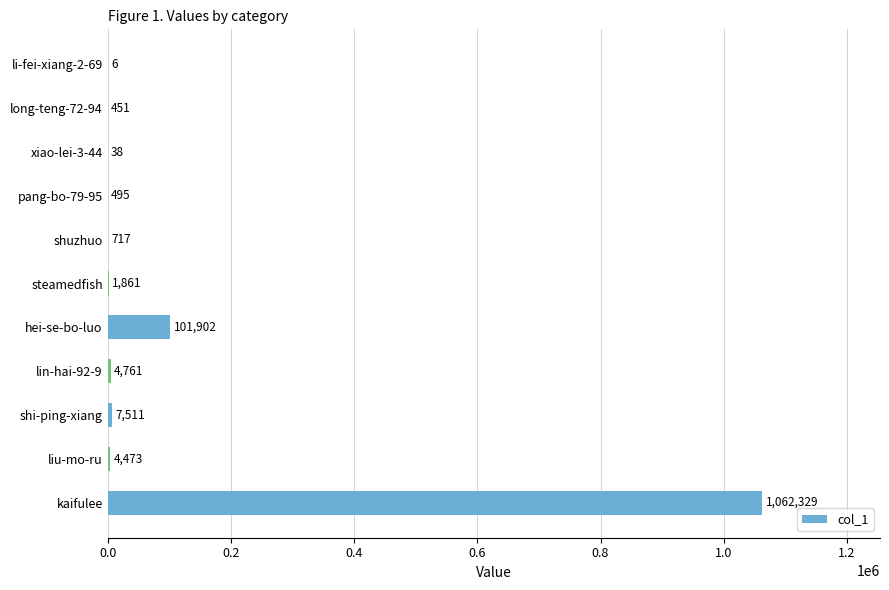

What is the greatest value displayed?

1062329